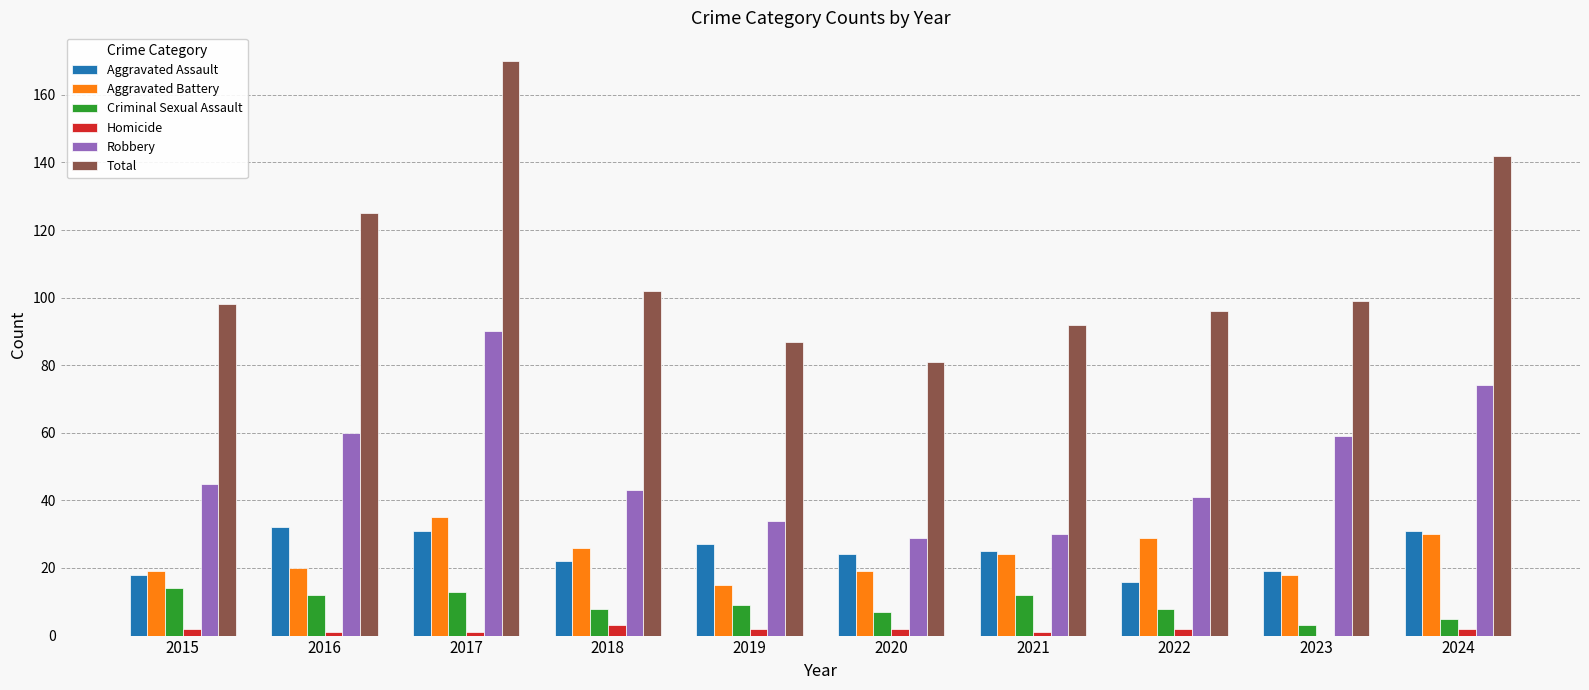

Is it true that Total equals 226 at 2017?

False